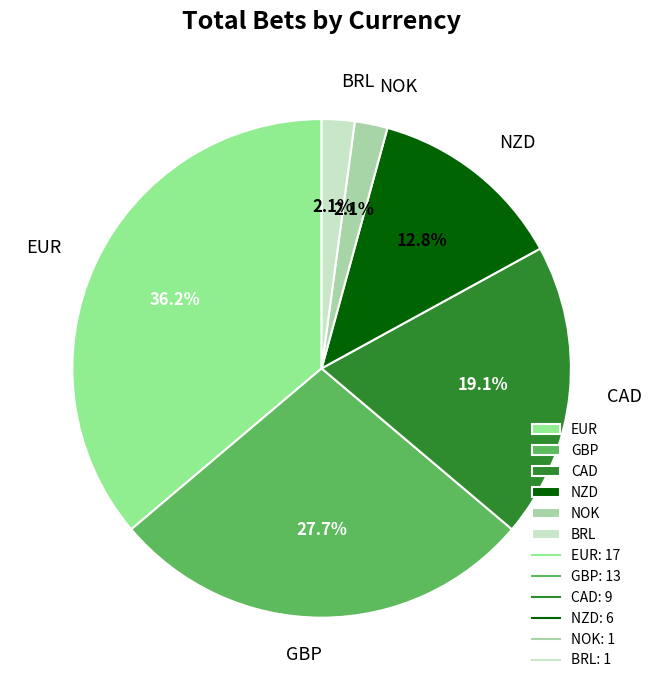

Approximately how many times larger is the value at NZD compared to GBP?

0.5